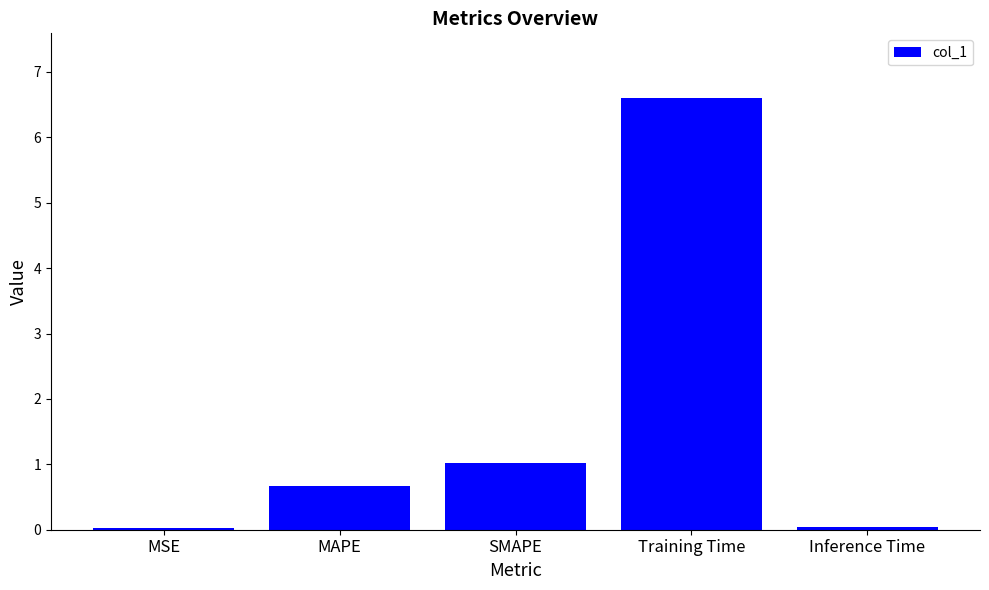

What is the value of the 3rd bar from the left?

1.0